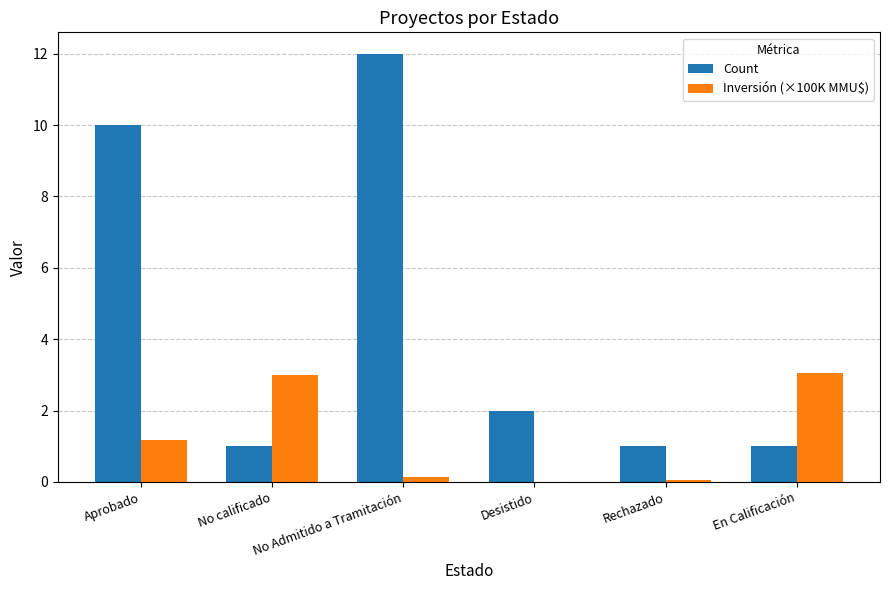

At which category does the chart reach its peak across all series?

No Admitido a Tramitación